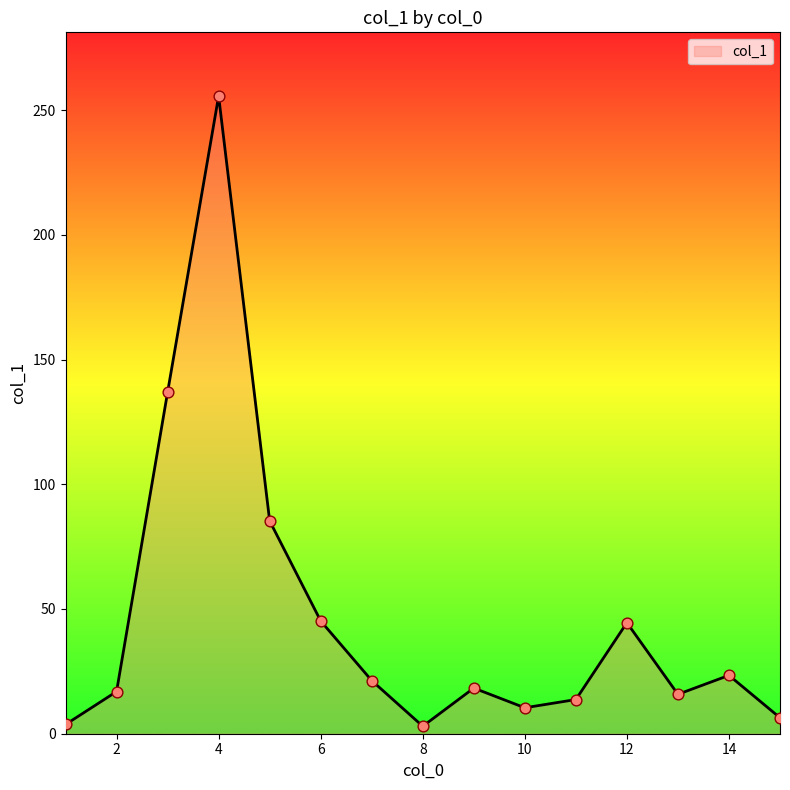

What is the maximum value shown in the chart?

255.6